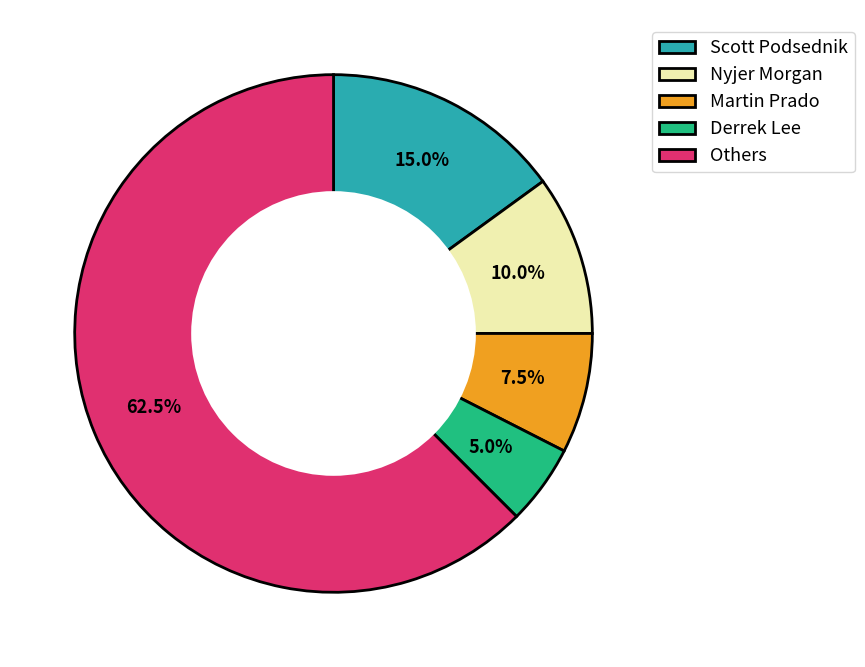

Rank the categories by value from lowest to highest.

Derrek Lee, Martin Prado, Nyjer Morgan, Scott Podsednik, Others